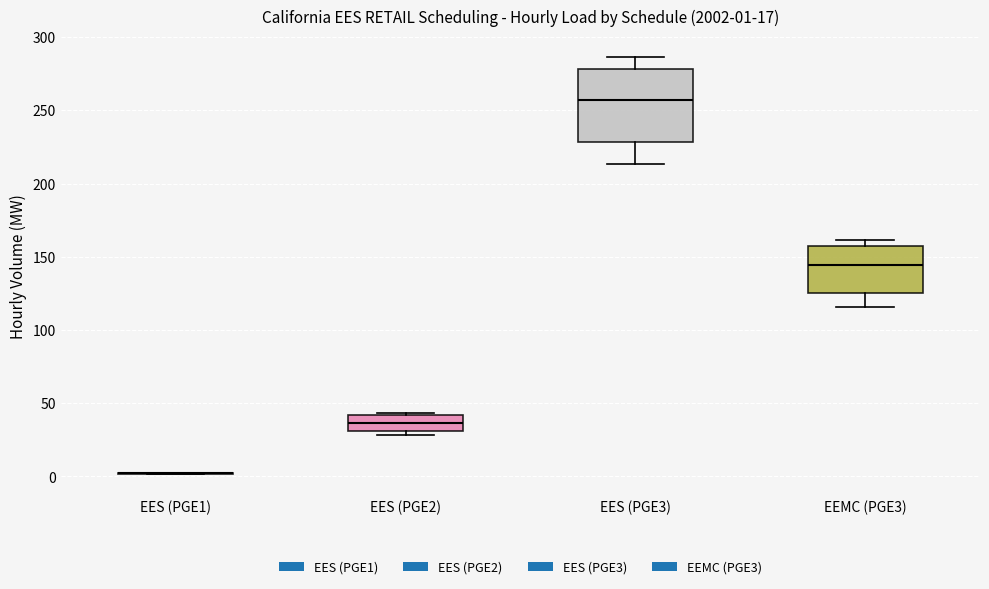

Comparing the boxes themselves (not the whiskers), which one is the tallest?

EES (PGE3)